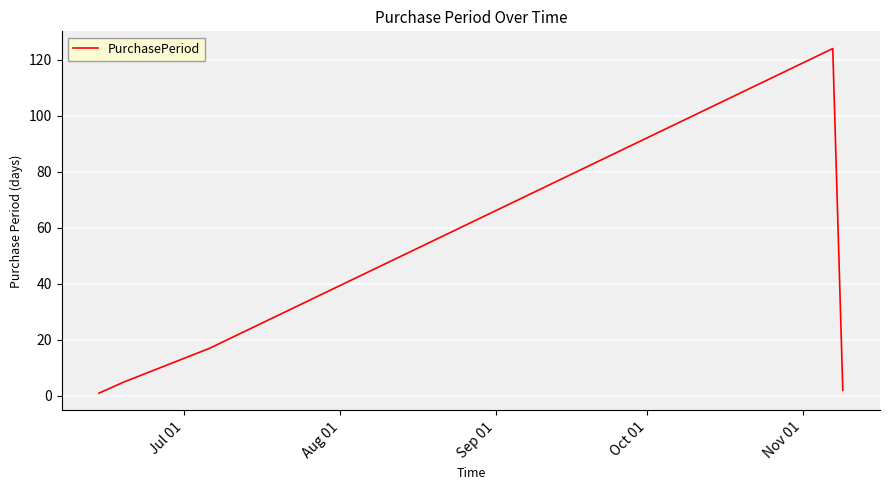

True or false: there are more than 1 points higher than both neighbors.

False